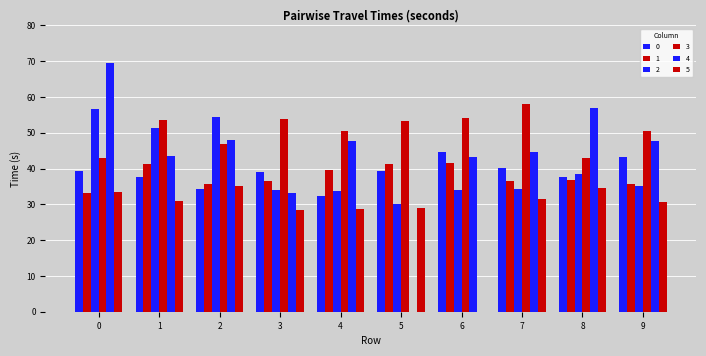

Which series has the largest total across all categories?

3